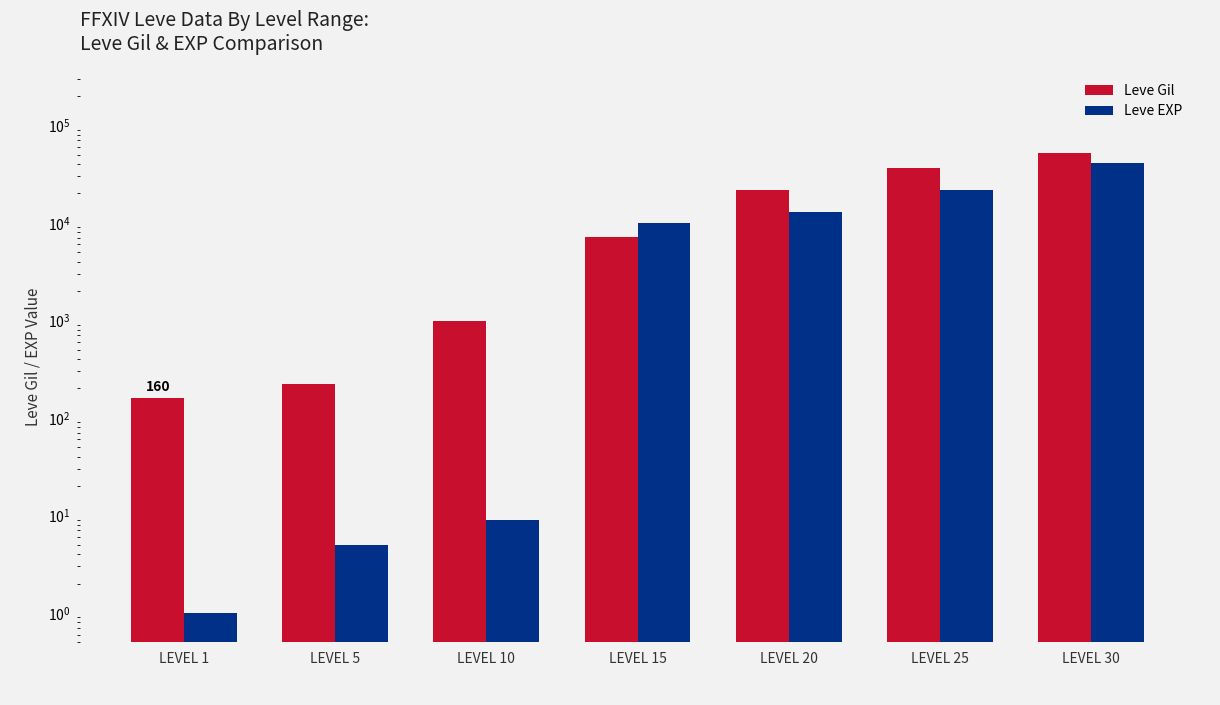

How many data points does each series have?

7